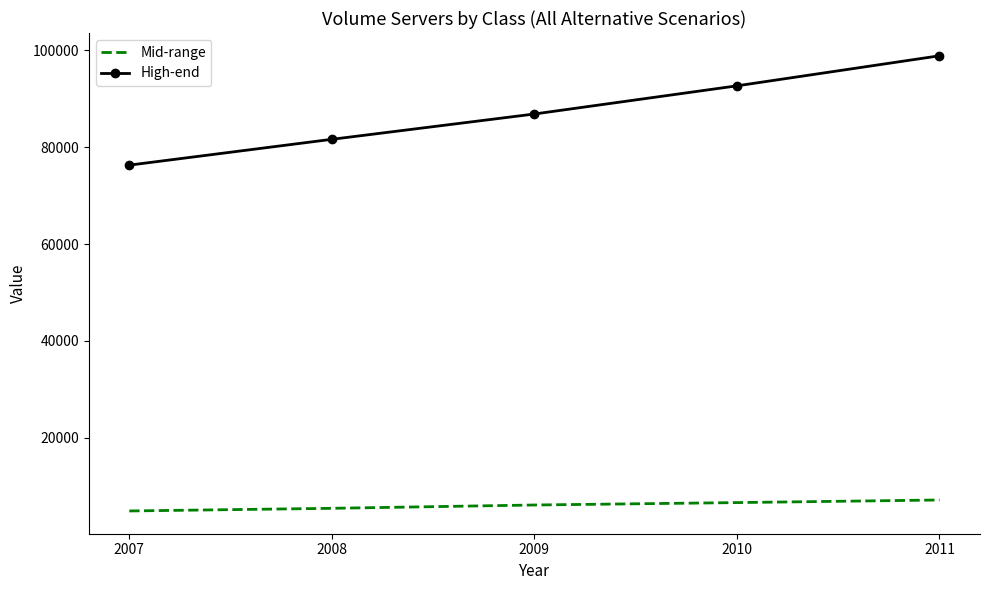

At 2009, list the series in order from largest to smallest.

High-end, Mid-range